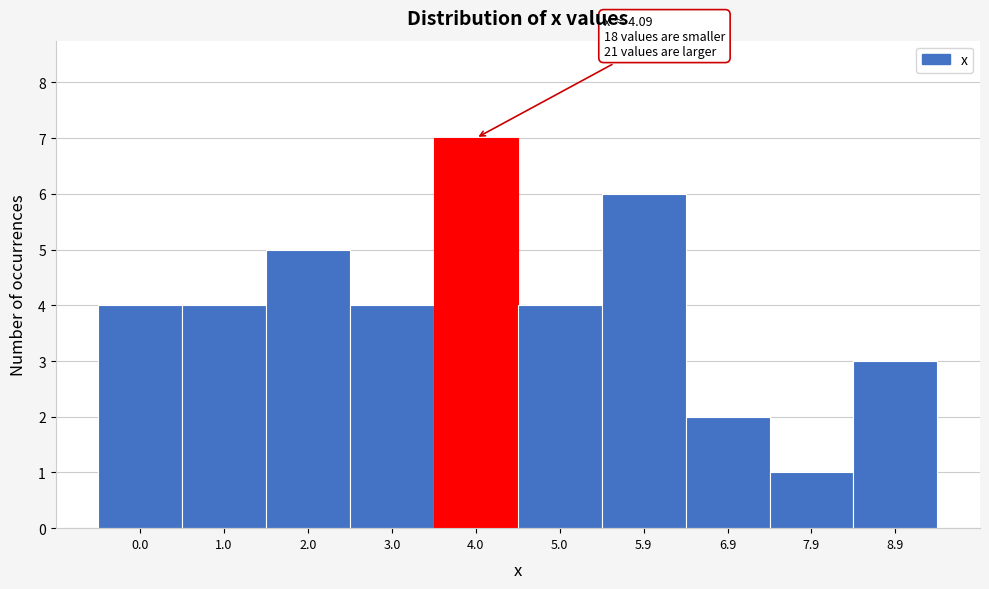

Reading left to right, extract all data points from this chart.

0.0=4	1.0=4	2.0=5	3.0=4	4.0=7	5.0=4	5.9=6	6.9=2	7.9=1	8.9=3